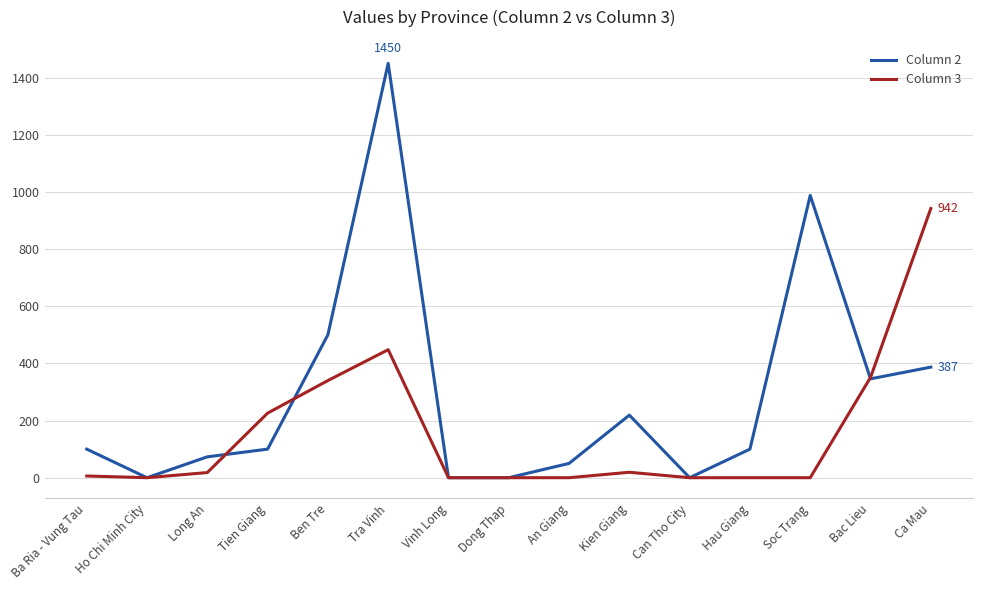

What is the spread (max minus min) of values at Tra Vinh?

1002